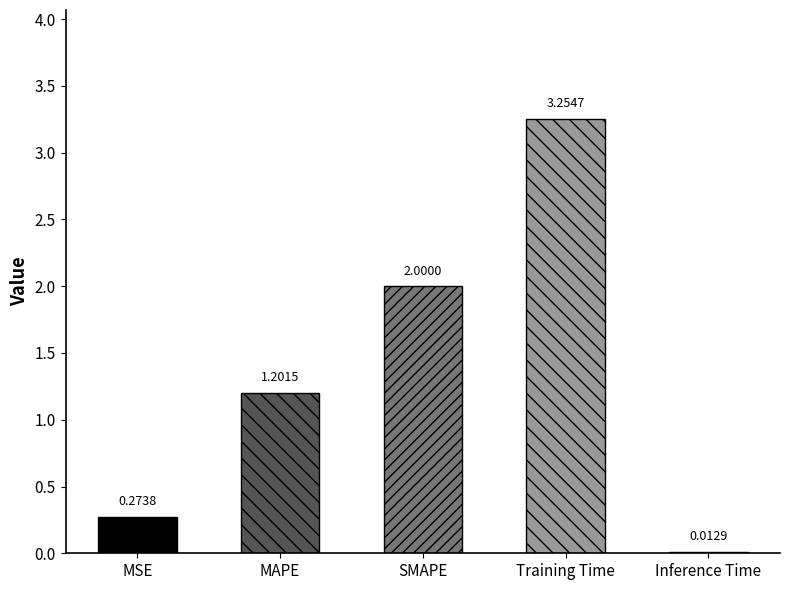

List the labels in order of value, largest first.

Training Time, SMAPE, MAPE, MSE, Inference Time